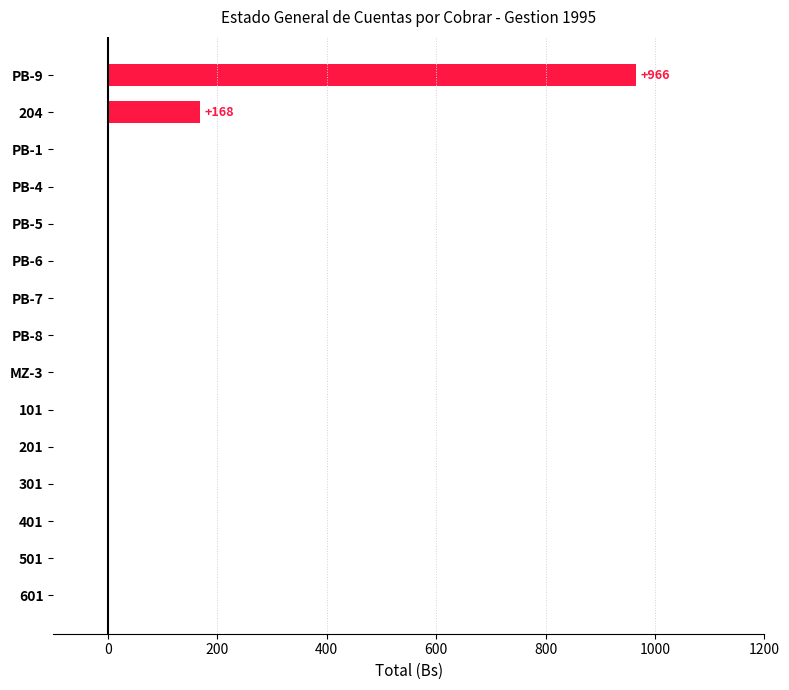

Does the chart contain stacked bars?

No